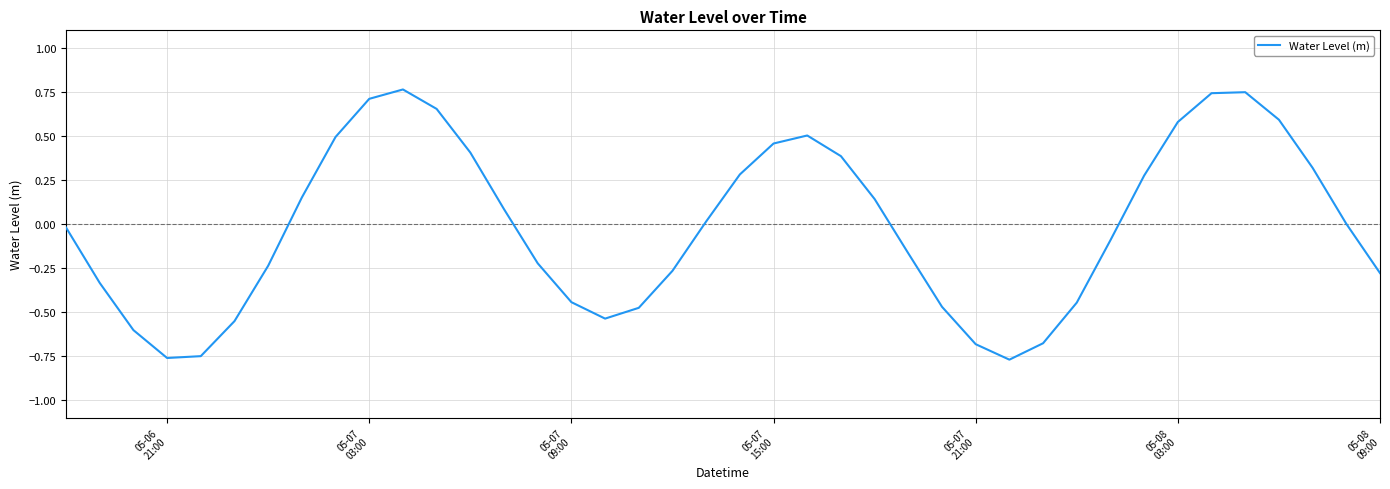

How many interior local valleys (lower than both neighbors) does the data have?

3